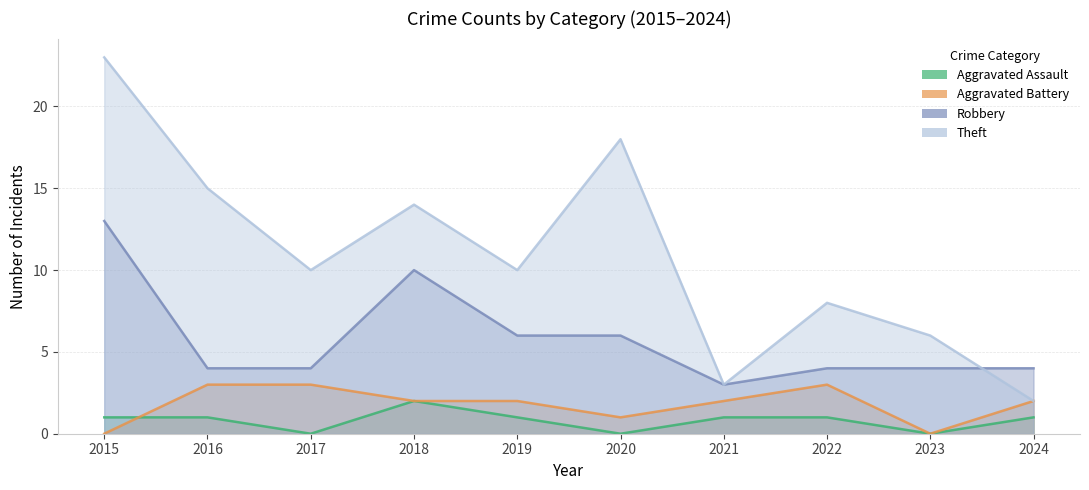

At which category does Aggravated Assault reach its first local valley?

2017